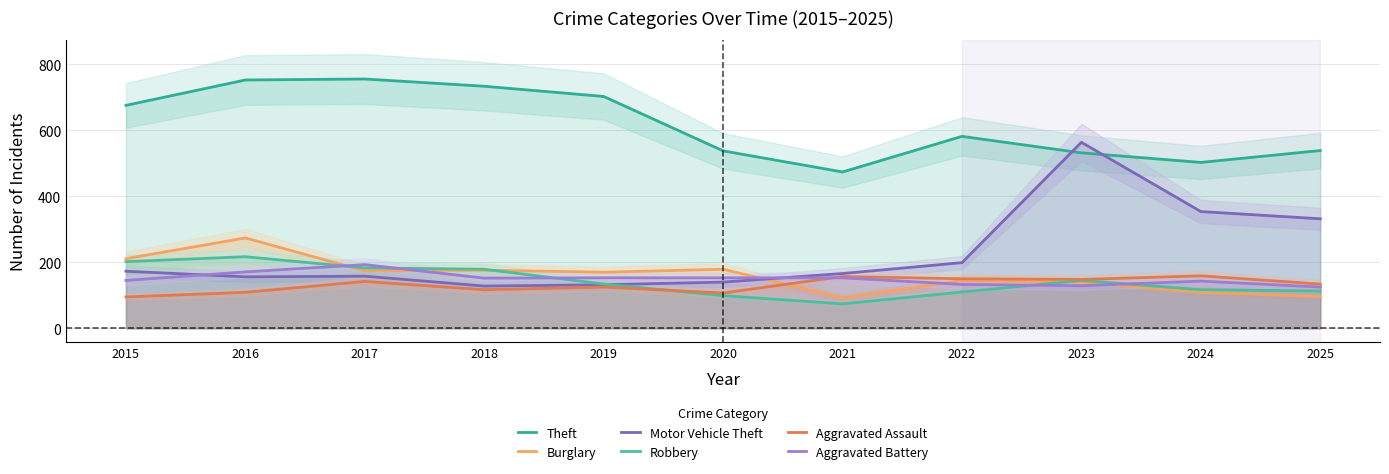

The value of Aggravated Battery at 2018 is 255. True or false?

False